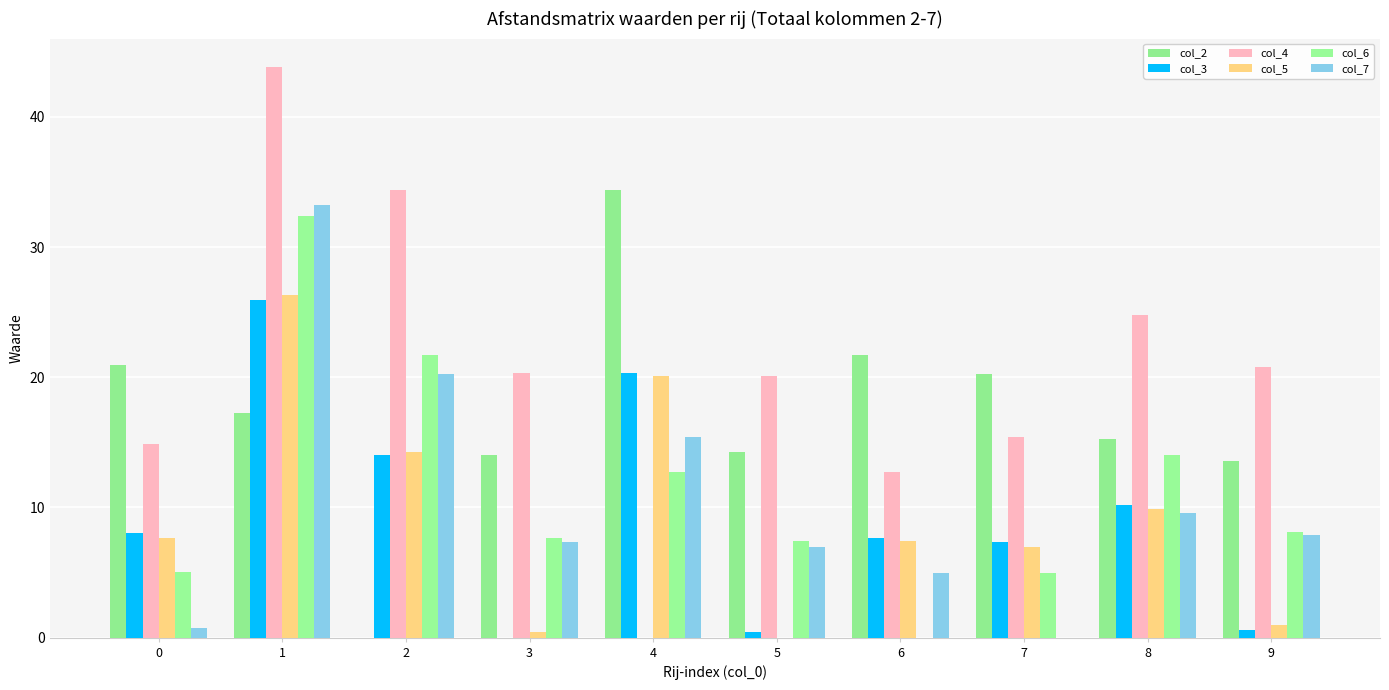

Which series has the widest spread of values?

col_4